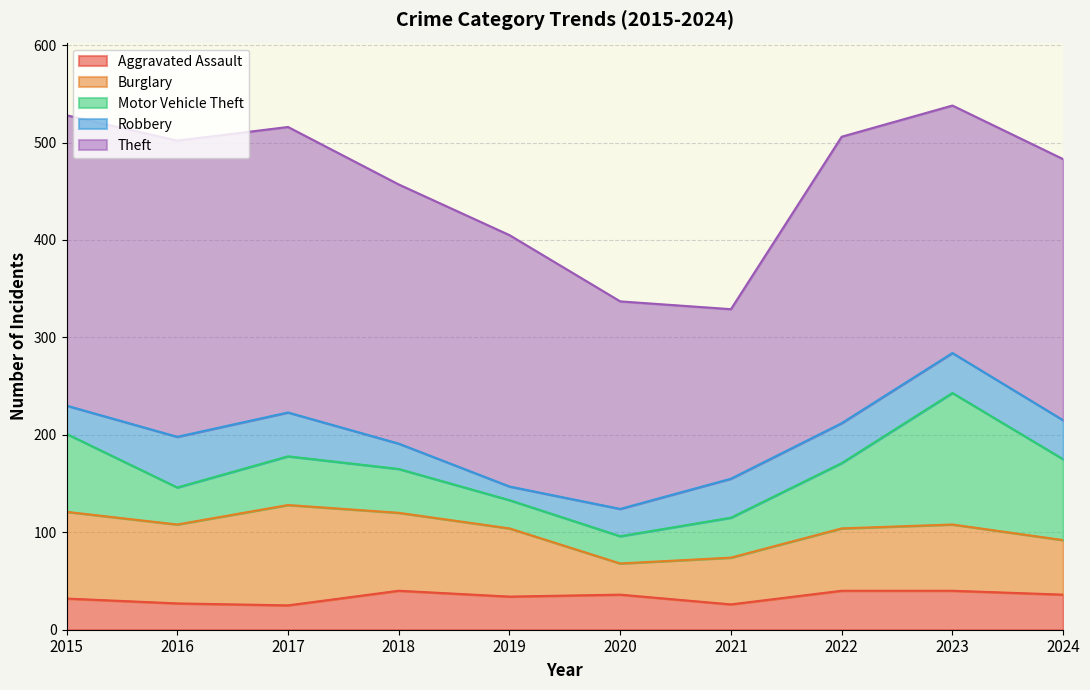

What are all the series names shown in the legend?

Aggravated Assault, Burglary, Motor Vehicle Theft, Robbery, Theft